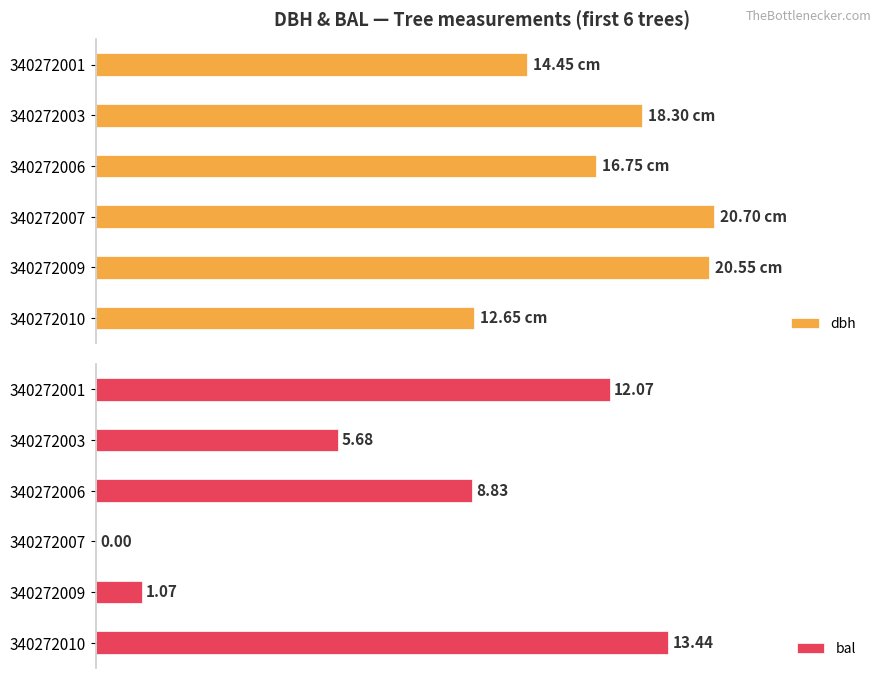

Which series has the largest range (max minus min)?

bal